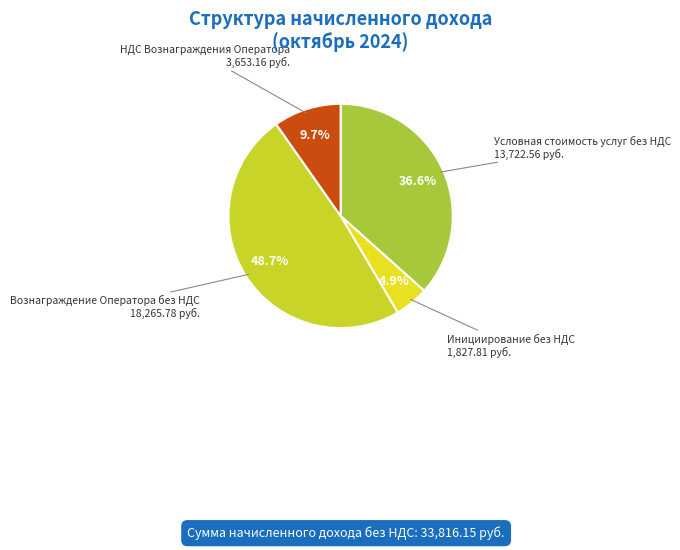

Which category has the smallest portion of the pie?

Инициирование без НДС